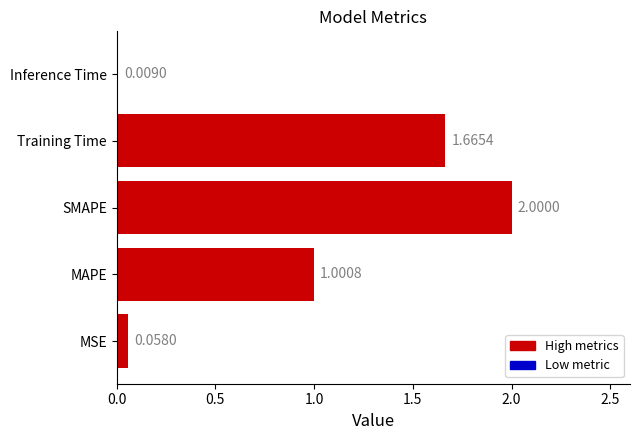

At which label is the value closest to 1?

MAPE